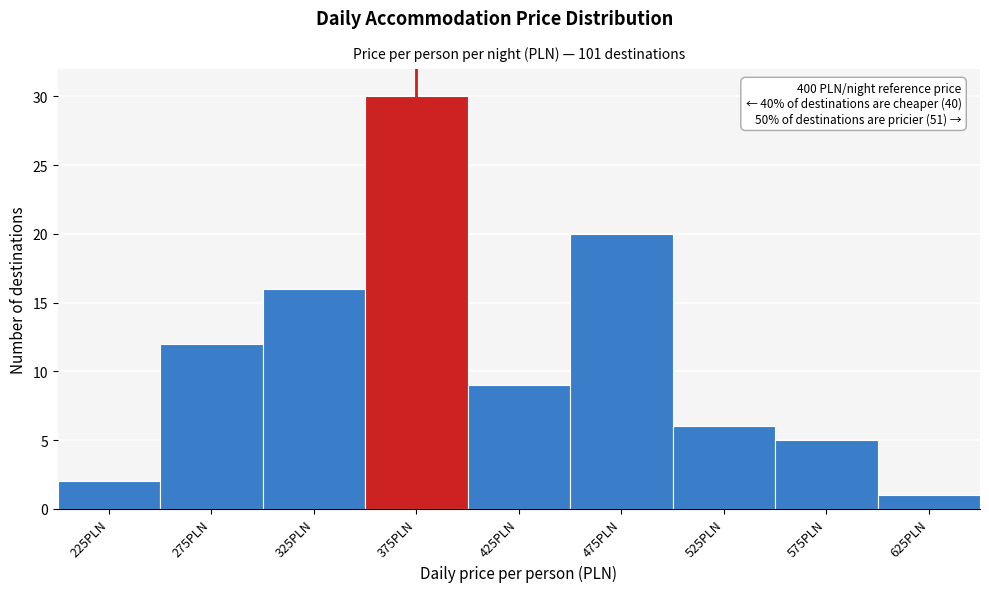

Reading left to right, extract all data points from this chart.

225PLN=2	275PLN=12	325PLN=16	375PLN=30	425PLN=9	475PLN=20	525PLN=6	575PLN=5	625PLN=1